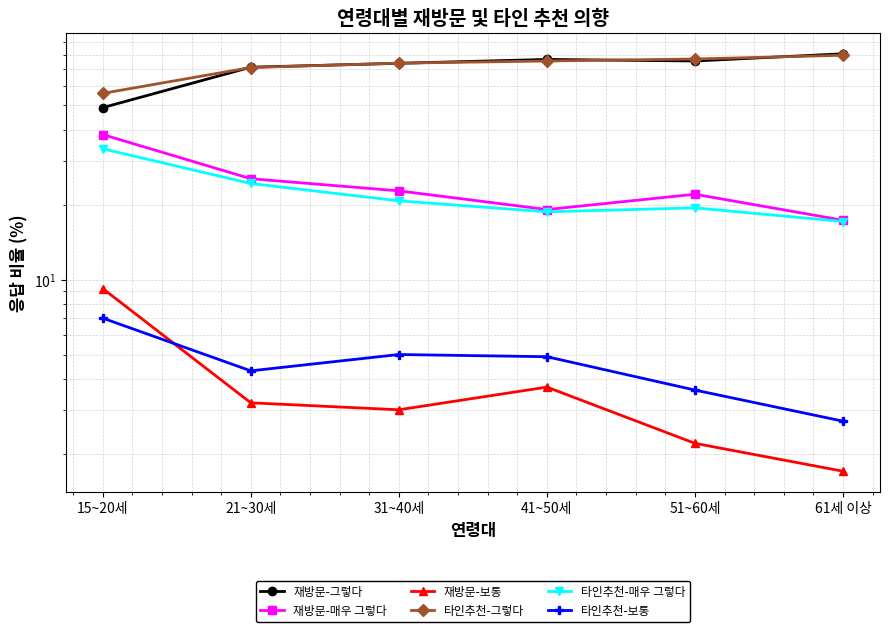

List the labels in order of 재방문-매우 그렇다 value, smallest first.

61세 이상, 41~50세, 51~60세, 31~40세, 21~30세, 15~20세